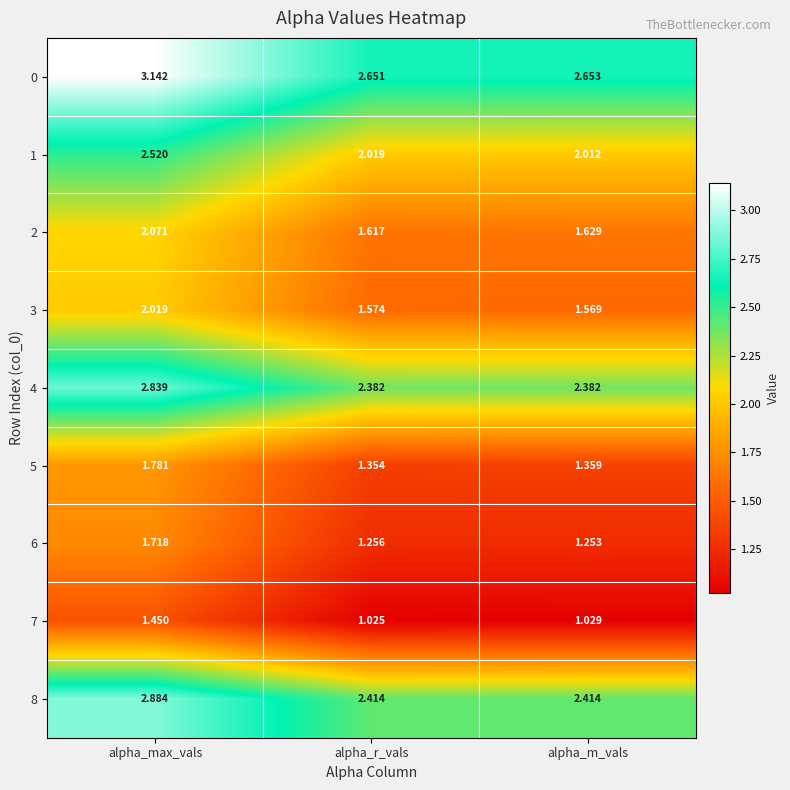

Which category has the highest value across all series?

alpha_max_vals